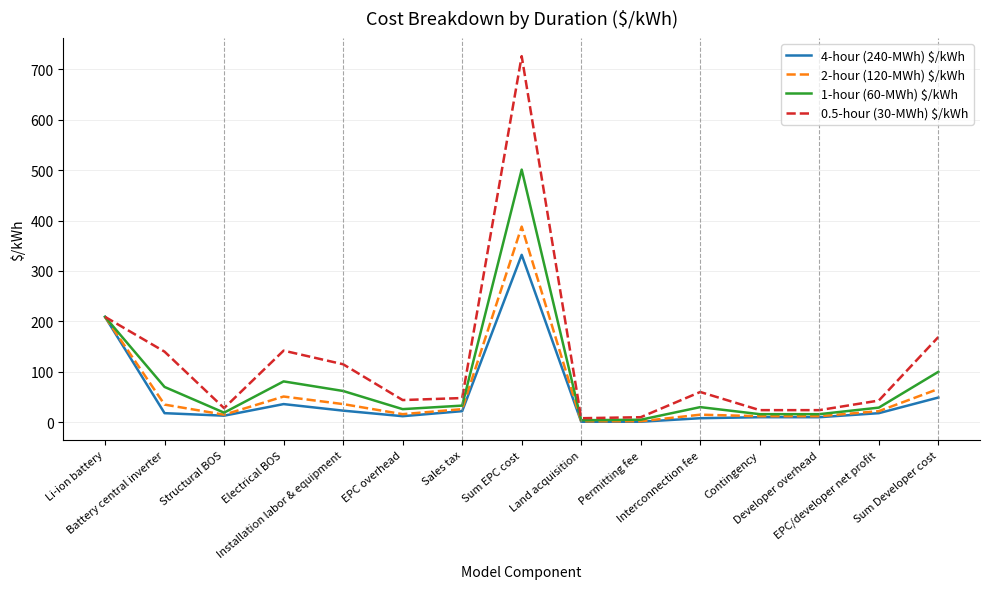

What is the maximum value shown in the chart?

726